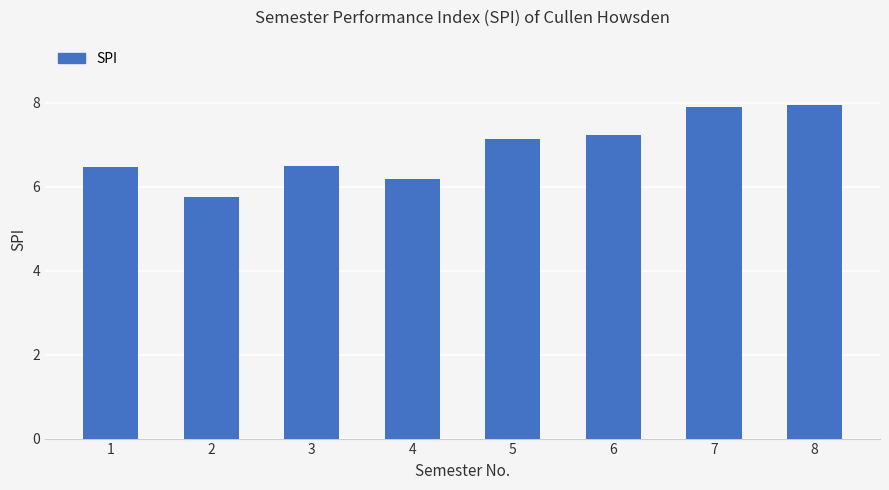

The value at 7 is 4.3. True or false?

False